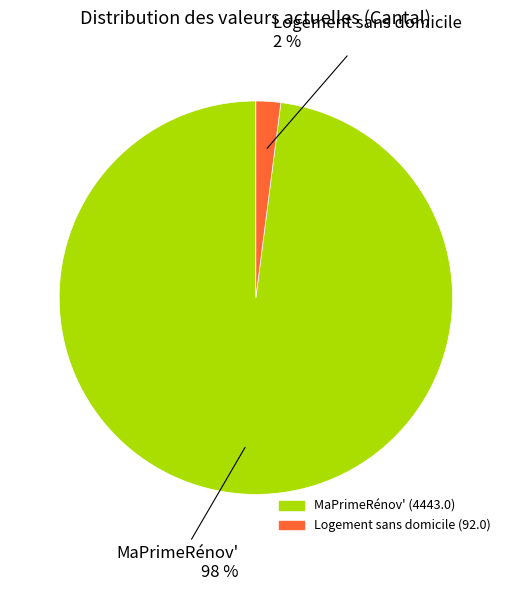

Rank the categories by value from highest to lowest.

MaPrimeRénov', Logement sans domicile